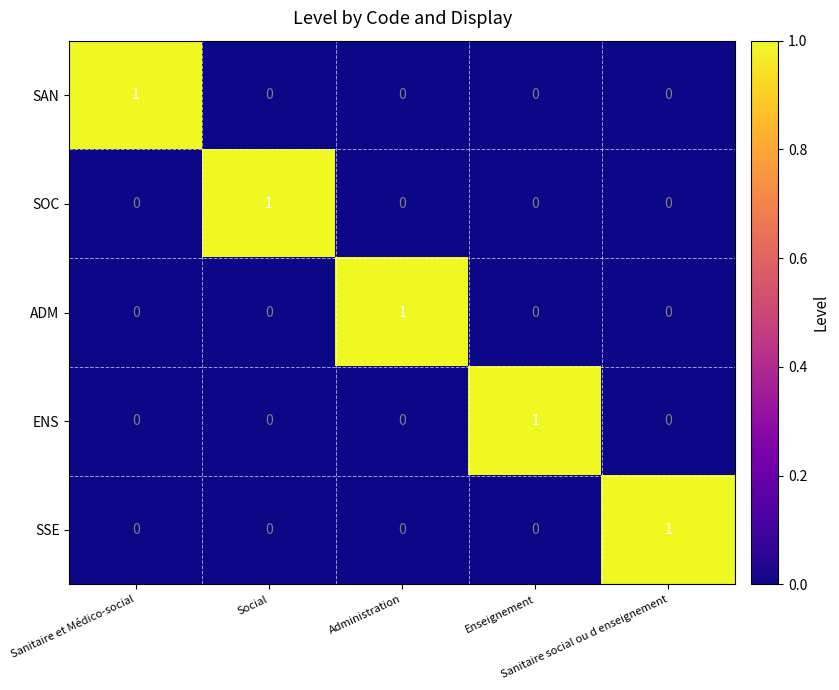

At how many categories does at least one series exceed 0?

5